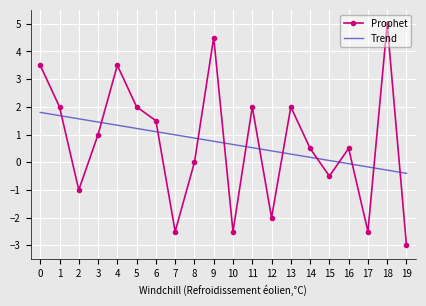

True or false: Prophet has a value of 2.0 at 5.

True